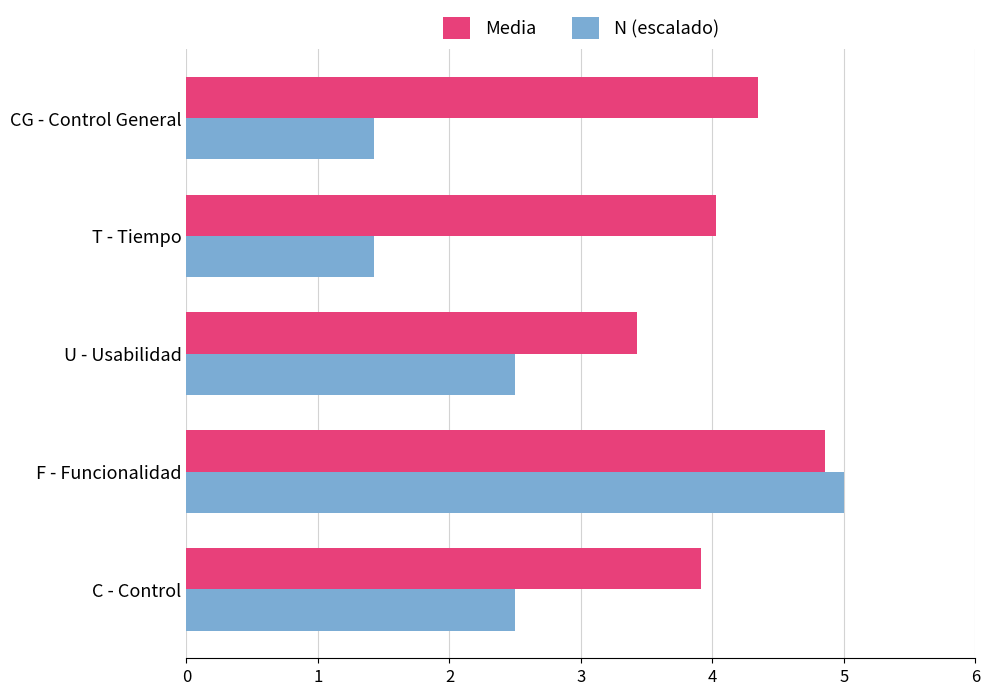

At which label does Media reach its minimum?

U - Usabilidad